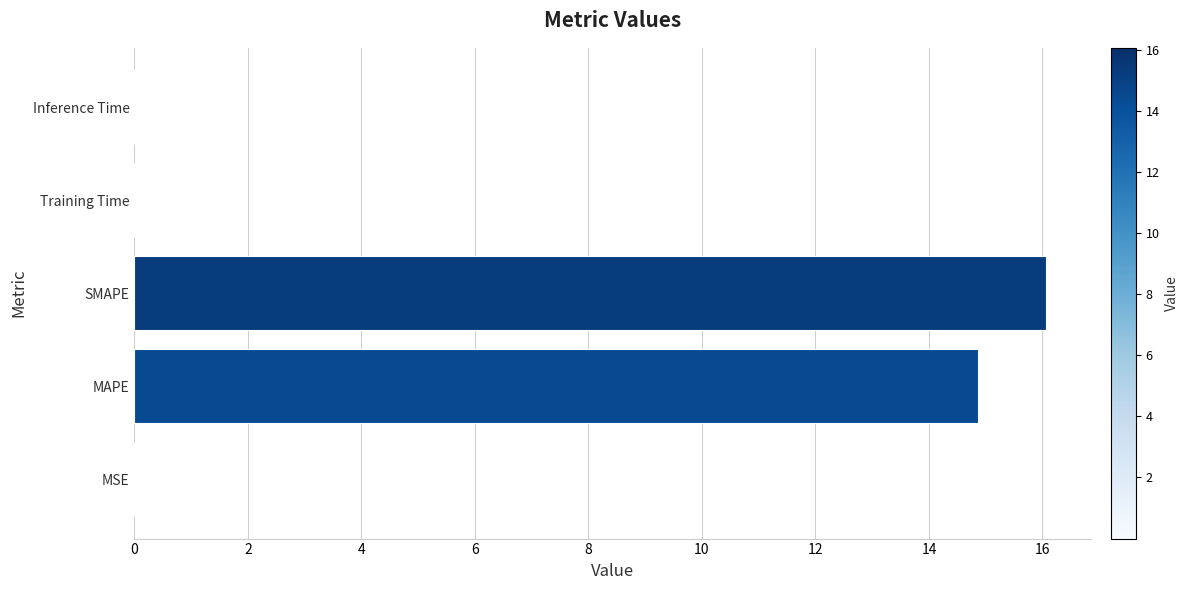

Is it true that the value at SMAPE is 16.1?

True